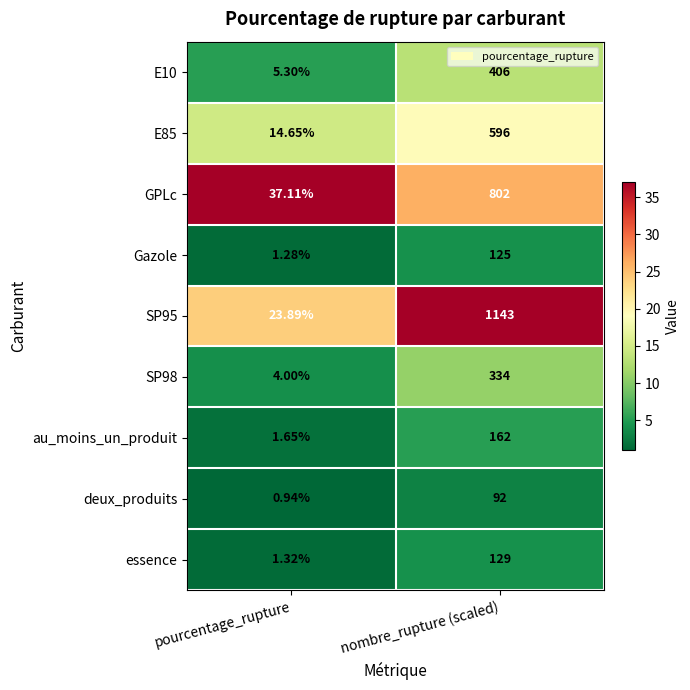

Which series has the largest total across all categories?

SP95